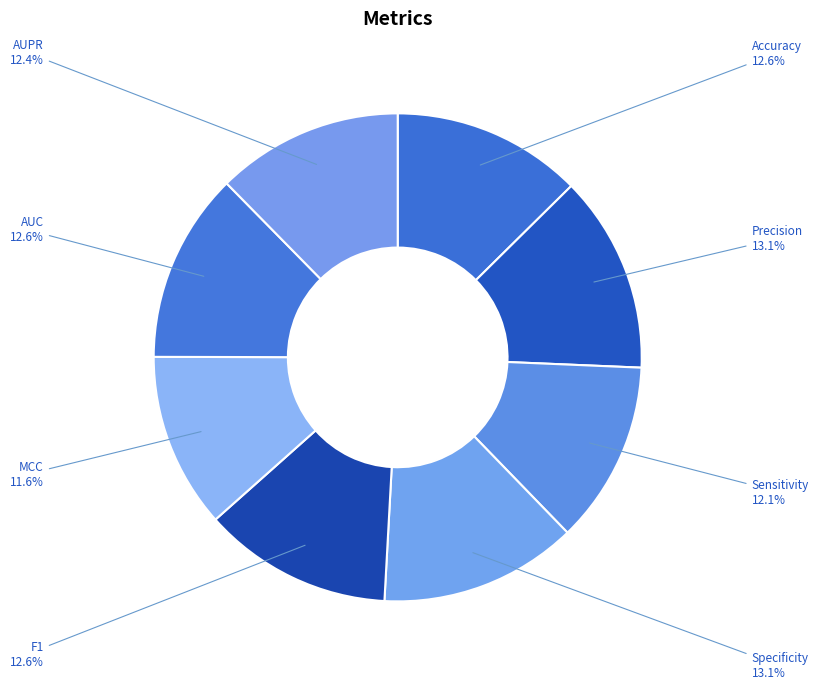

Rank the categories by value from highest to lowest.

Specificity, Precision, Accuracy, AUC, F1, AUPR, Sensitivity, MCC